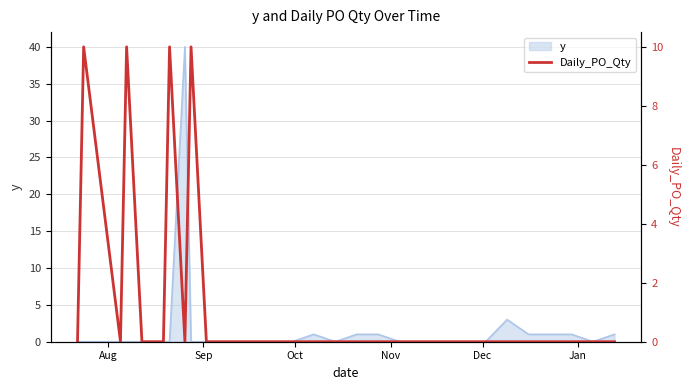

How many values exceed 0?

4